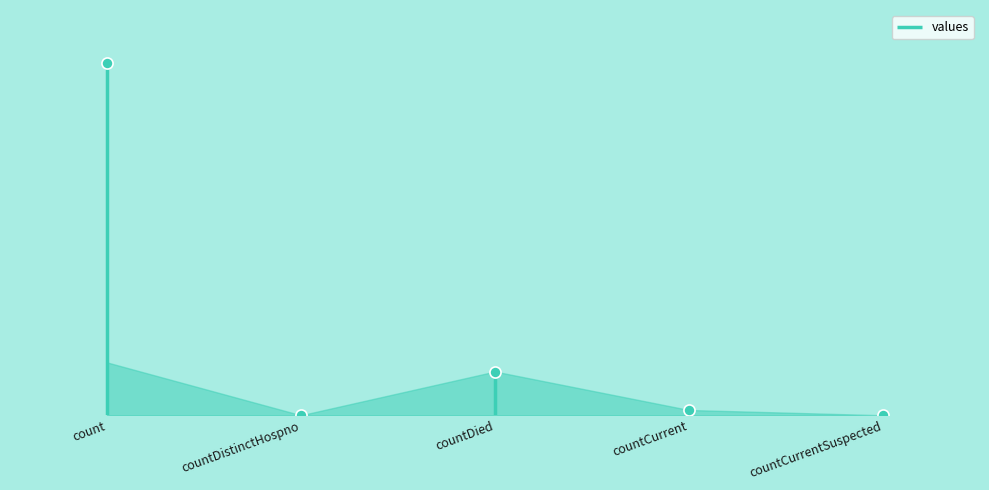

At which category does the chart reach its peak across all series?

count